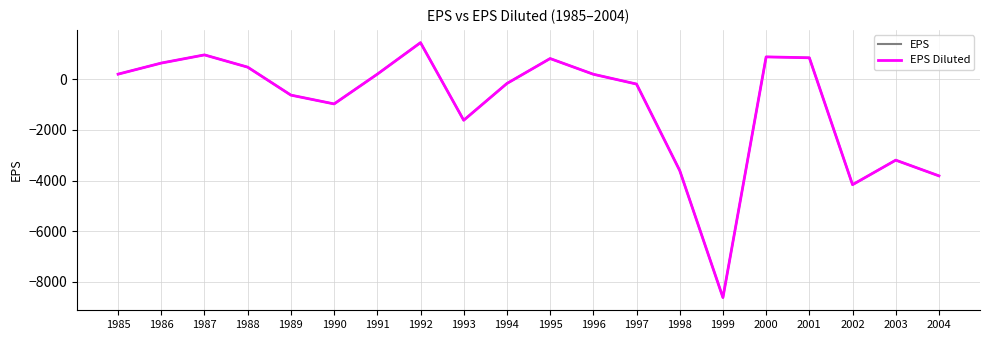

Is this an area chart (filled region under the line)?

No